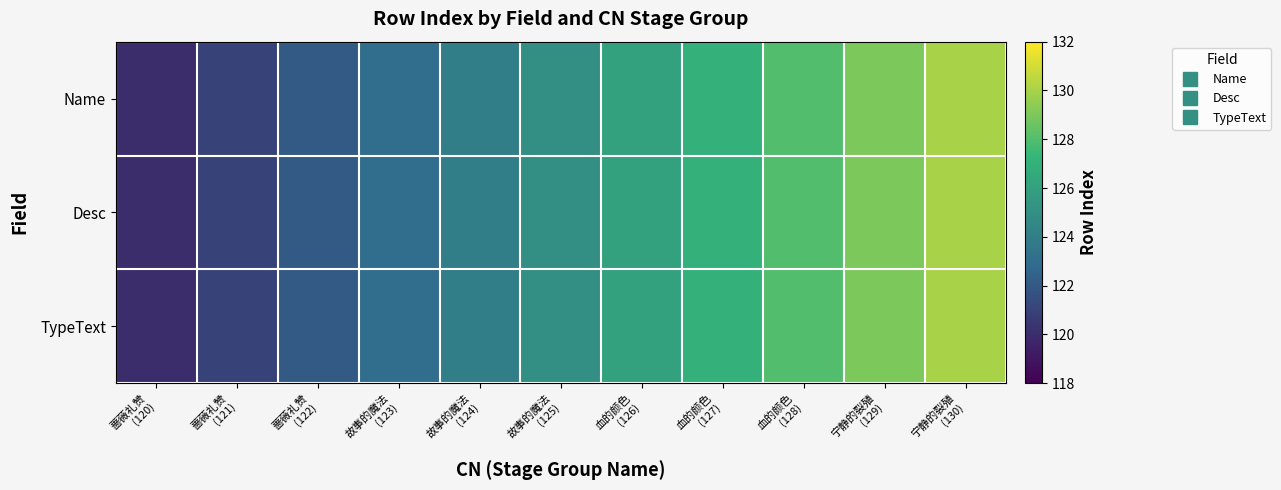

At how many categories does at least one series exceed 124?

6